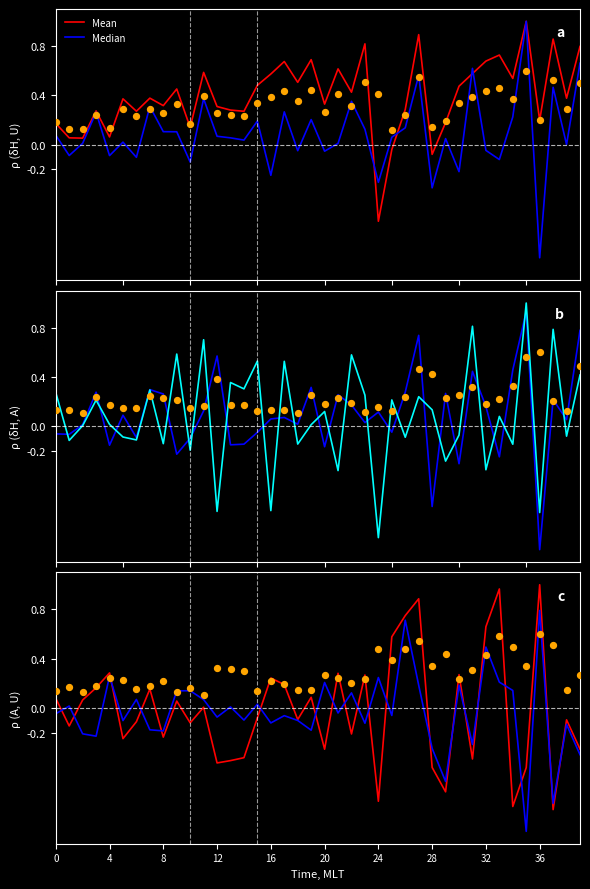

Which series reaches the minimum Y coordinate?

Median